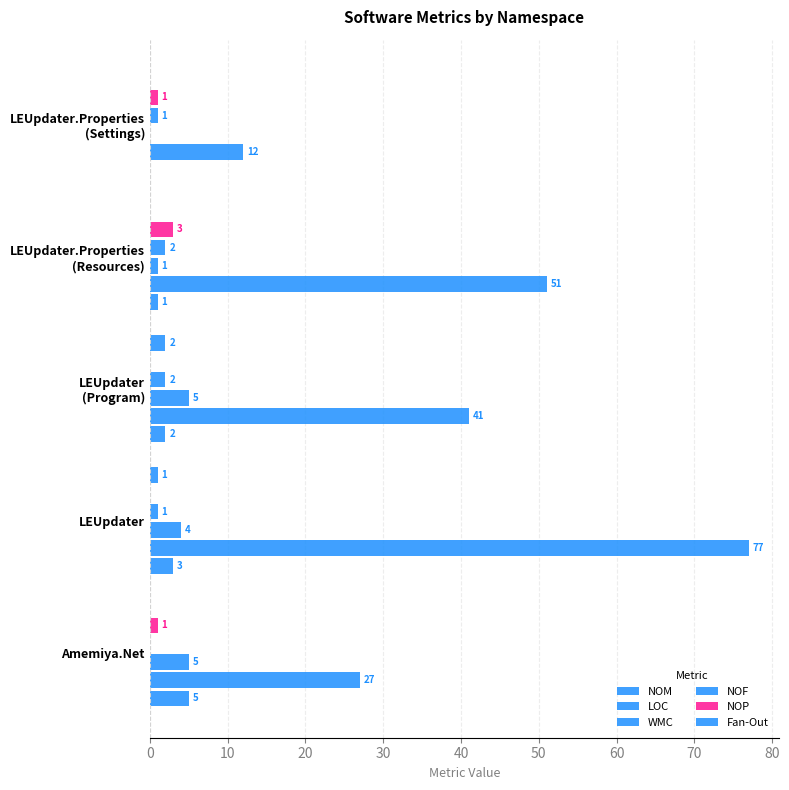

How many data points does each series have?

5